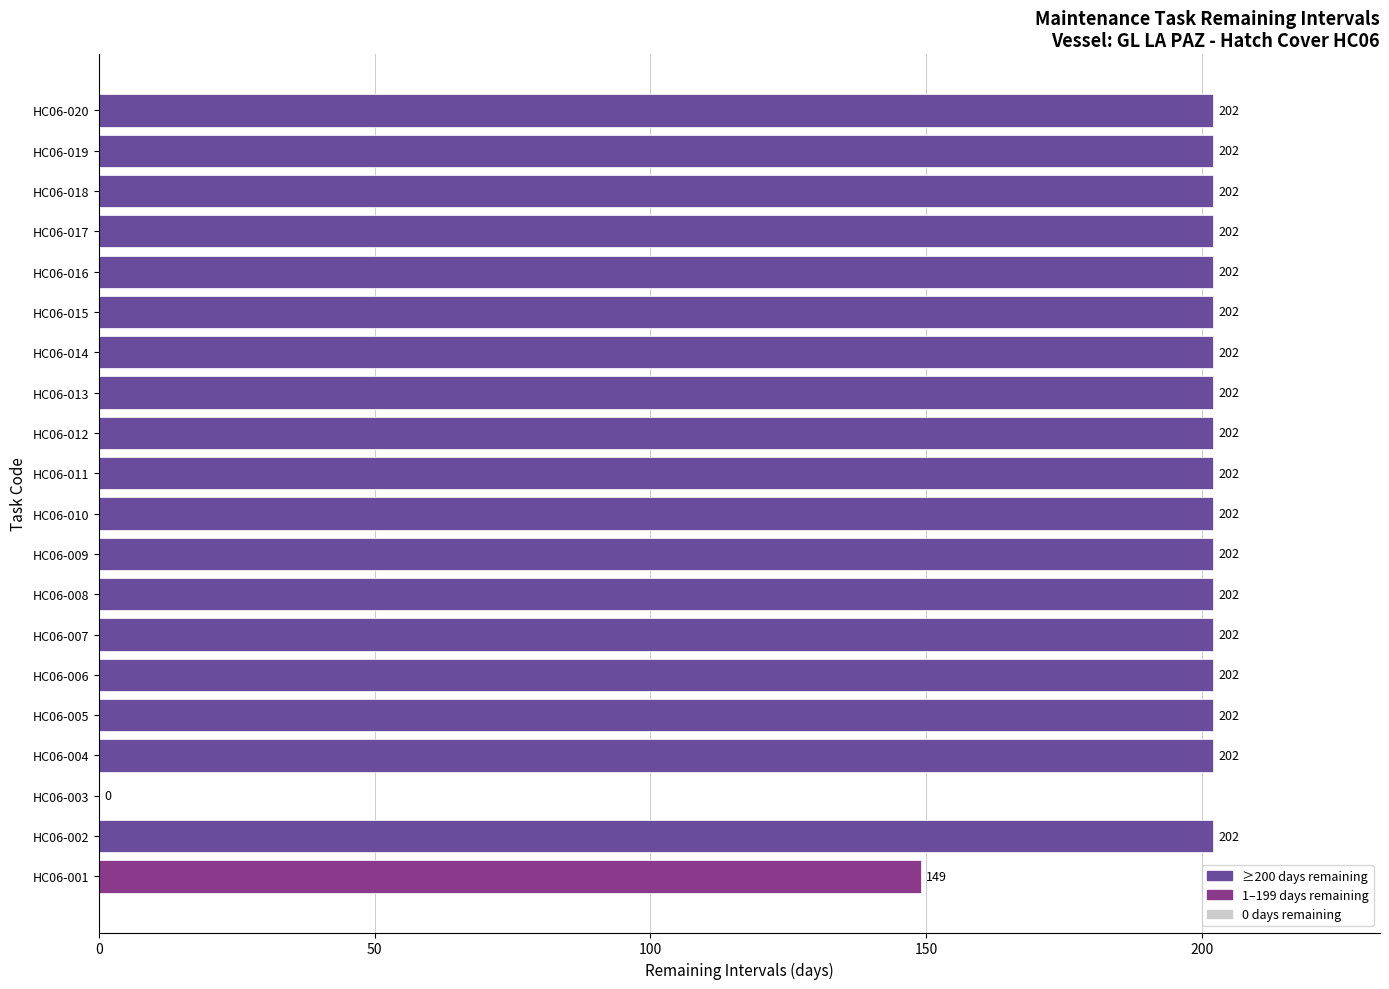

What is the maximum value shown in the chart?

202